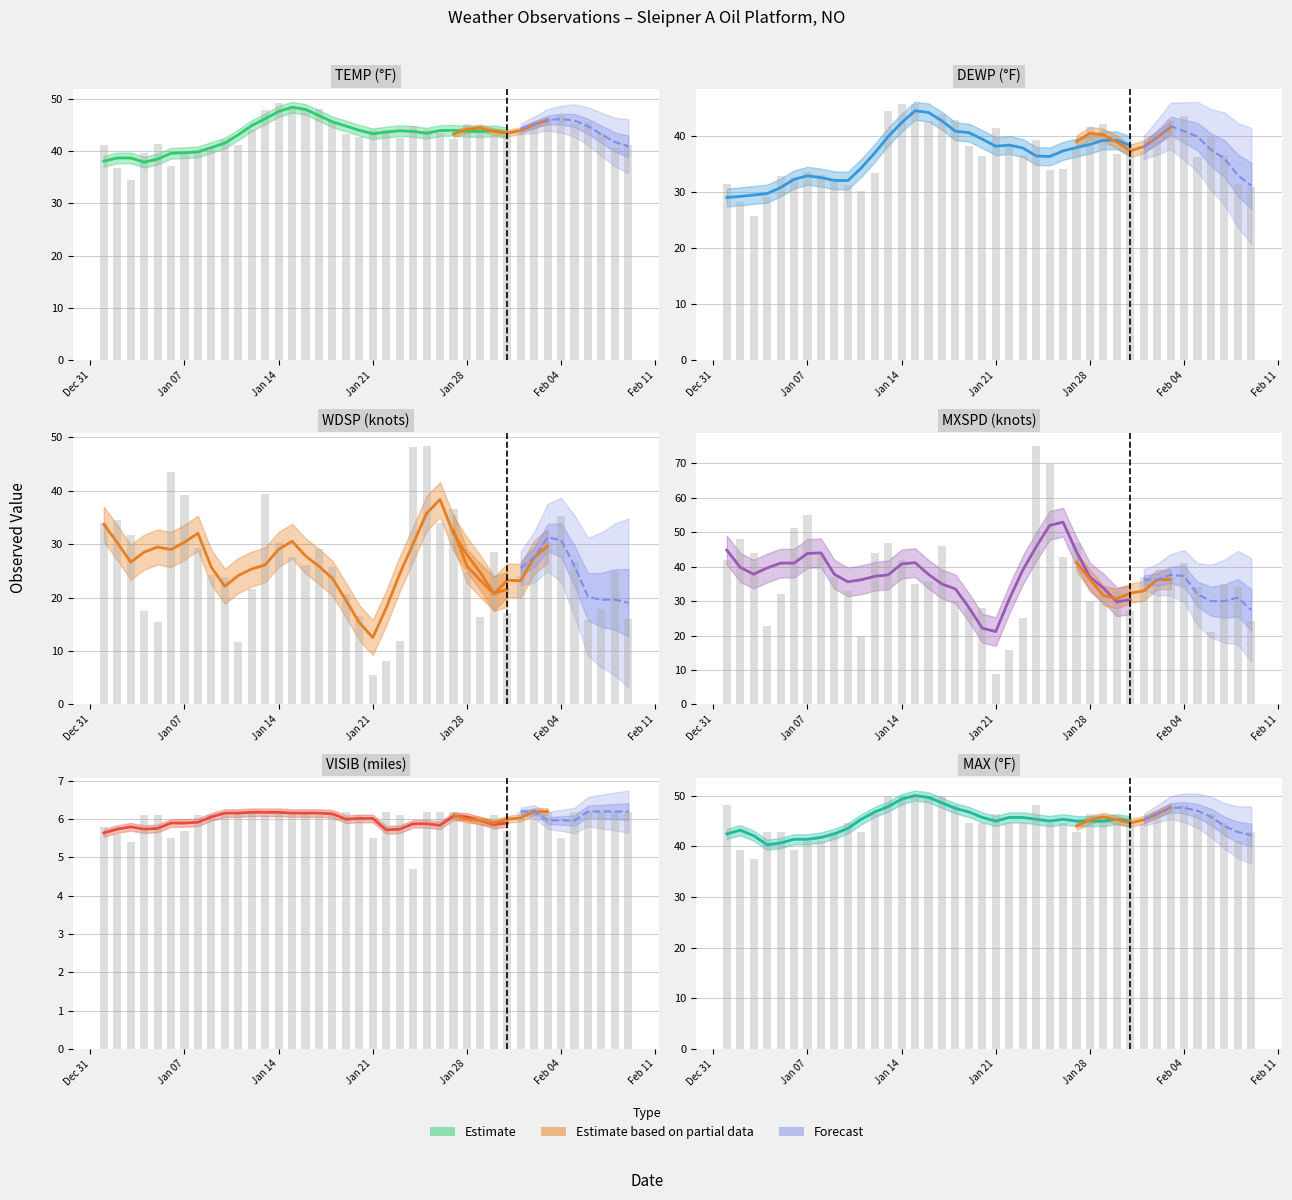

How many data points in WDSP are above 26?

20